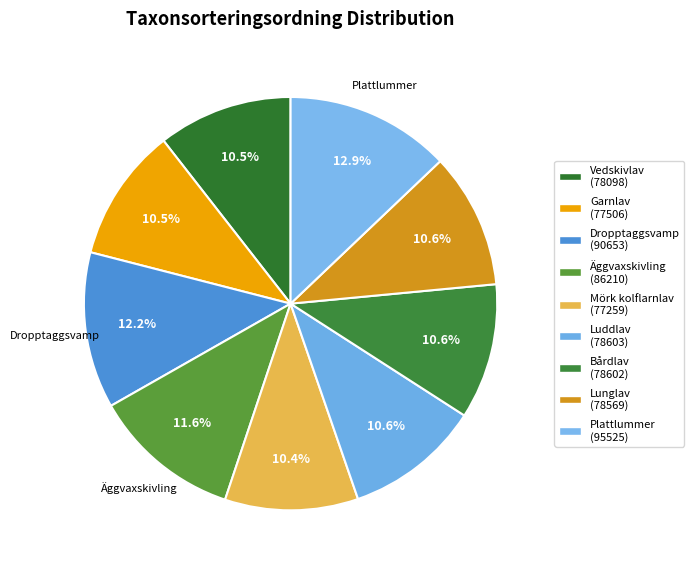

How many segments does this pie chart have?

9